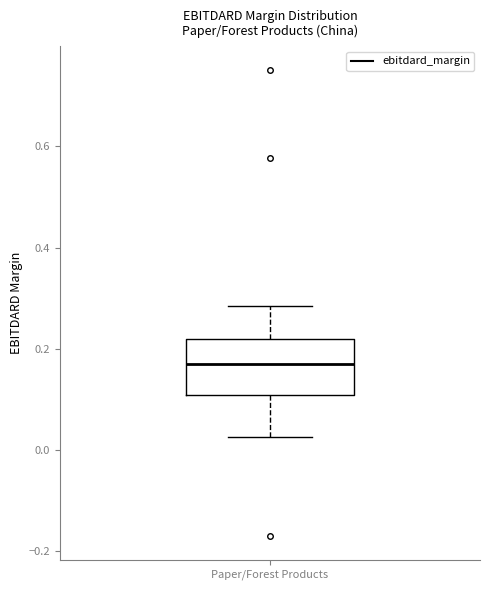

Read this box plot against the y-axis: the position of the median line, the range covered by the box, and the ends of both whiskers. The values are not printed on the chart, so give them approximately, as read against the axis.

median 0.18, box 0.10 to 0.22, whiskers 0.02 to 0.28